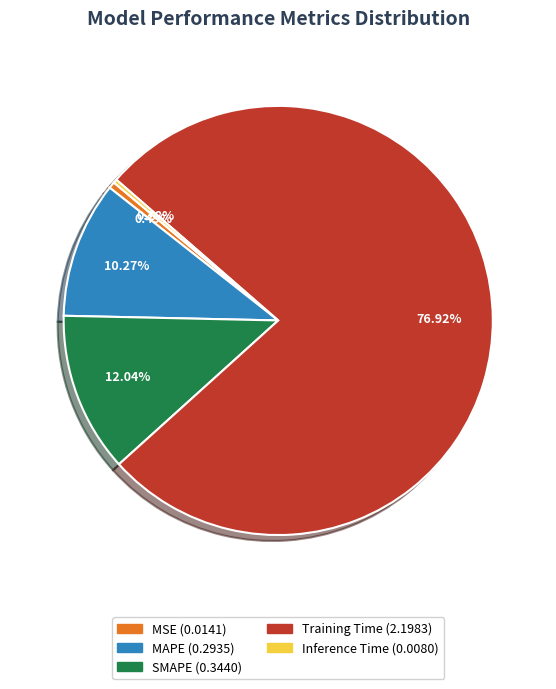

What is the largest slice in the pie chart?

Training Time